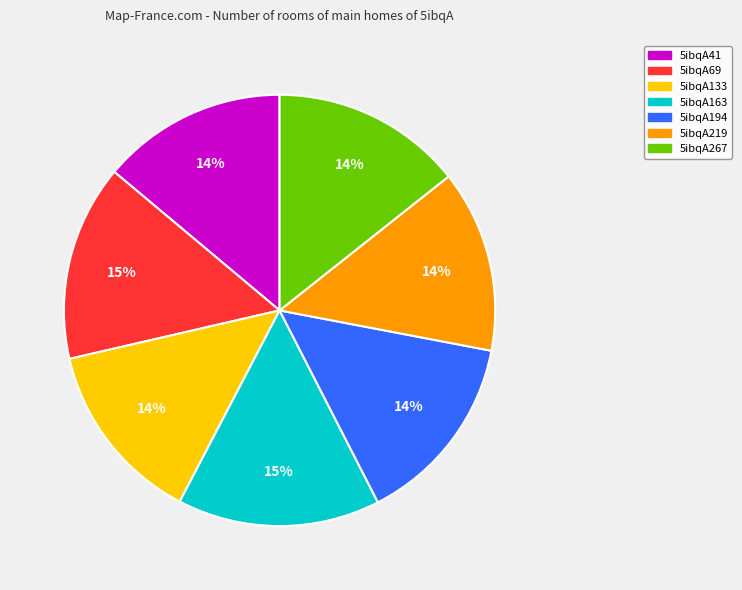

To the nearest percent, what percentage of the pie is 5ibqA163?

15%